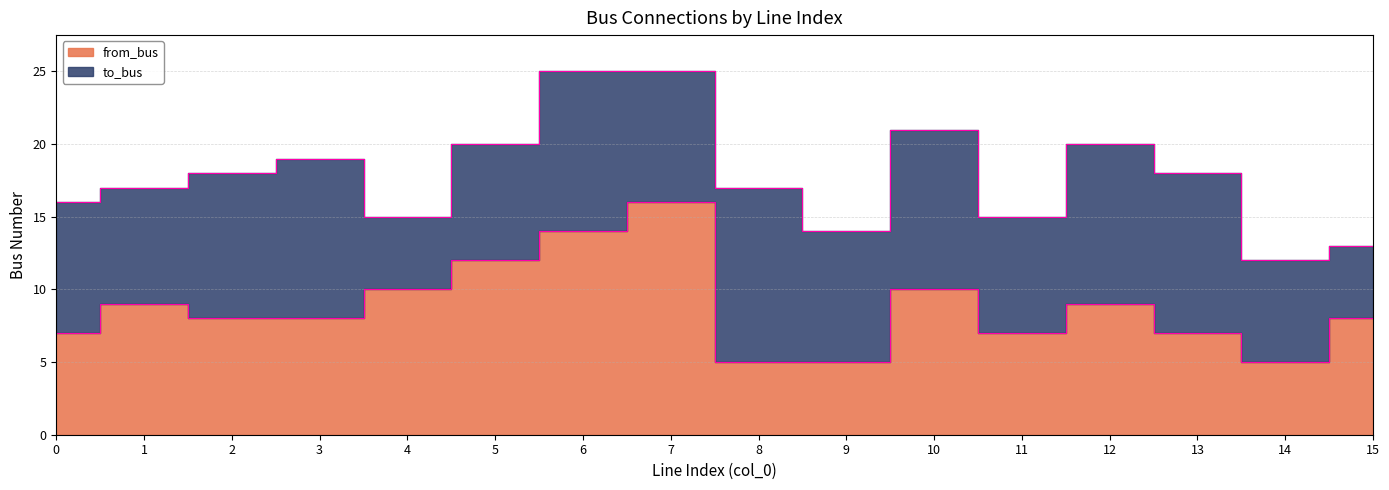

Reading left to right, extract all data points from this chart.

7	9	8	8	10	12	14	16	5	5	10	7	9	7	5	8